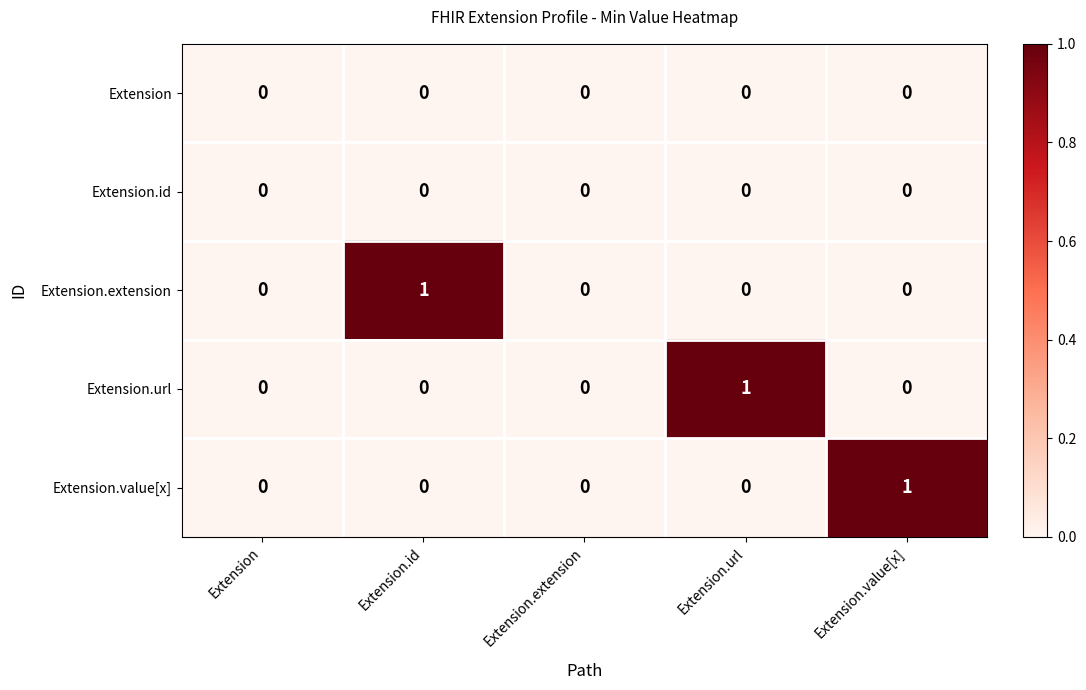

Count the Extension.value[x] values in the range 0 to 1.

5